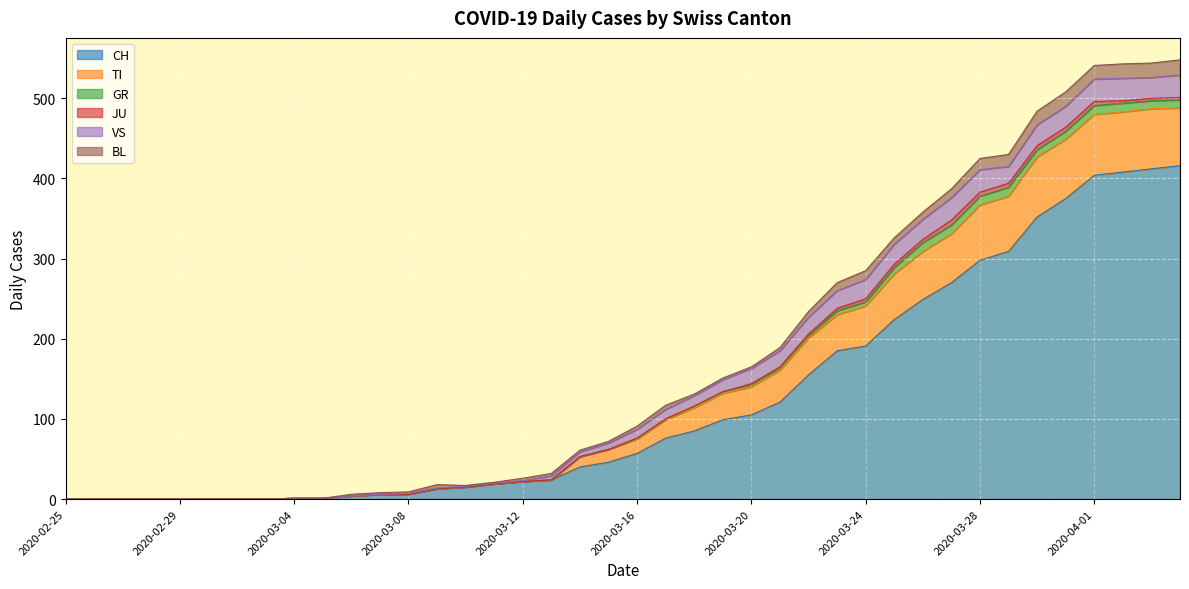

Rank the series by their maximum value, from lowest to highest.

JU, GR, BL, VS, TI, CH